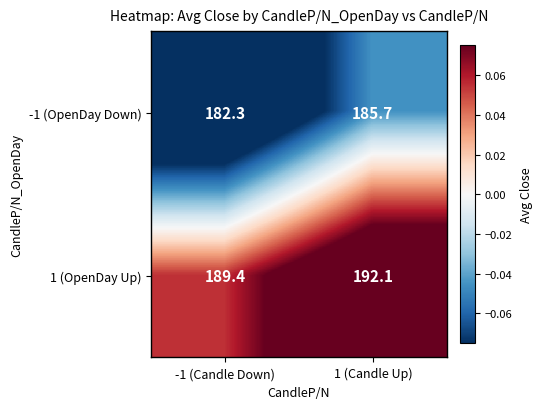

What is the difference between the highest and lowest values at 1 (Candle Up)?

6.4